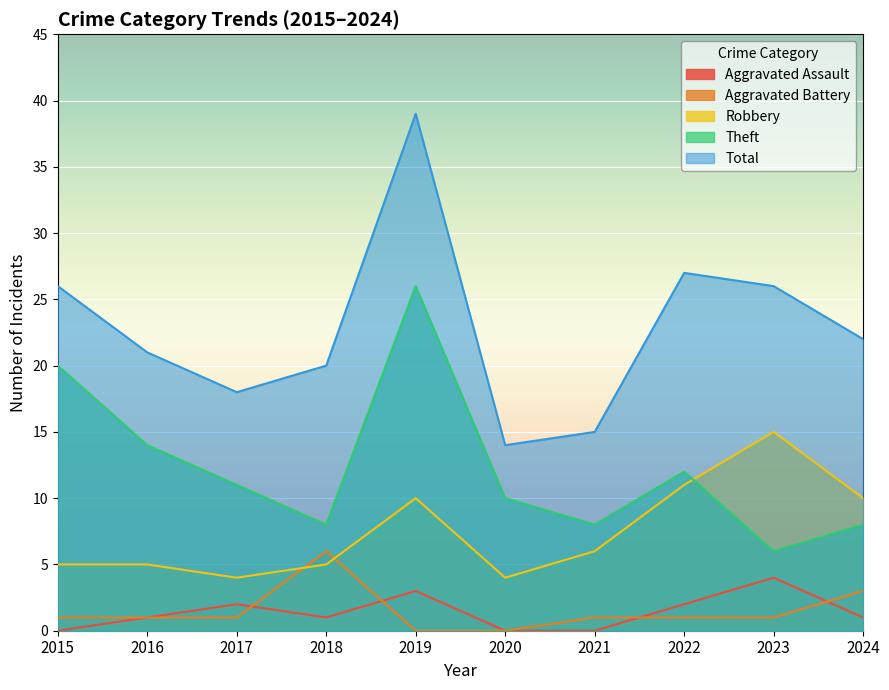

Count the Theft values in the range 8 to 14.

7